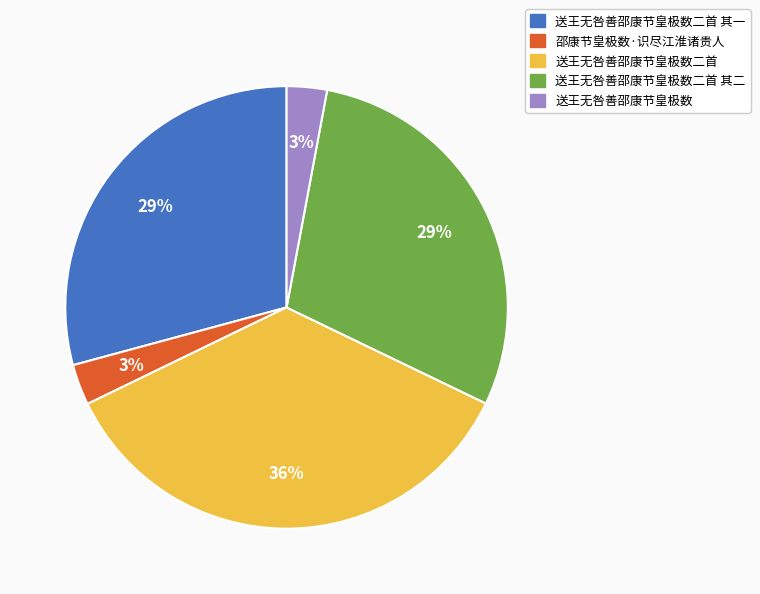

Is there any slice that represents more than half of the pie?

No